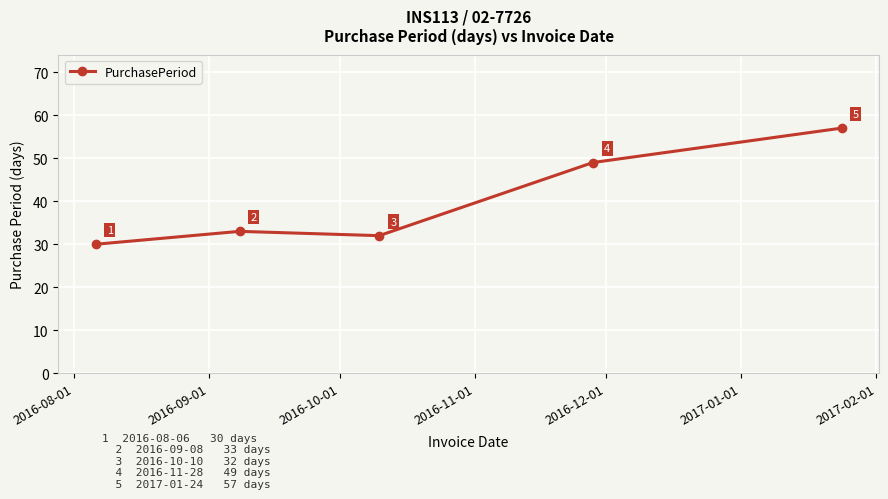

Reading left to right, what are all the values shown in this chart?

30	33	32	49	57